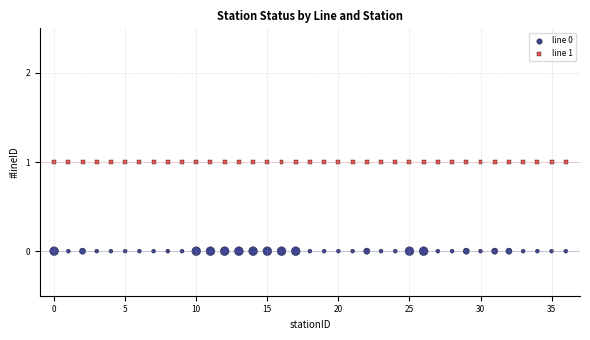

Which series reaches the minimum Y coordinate?

line 0